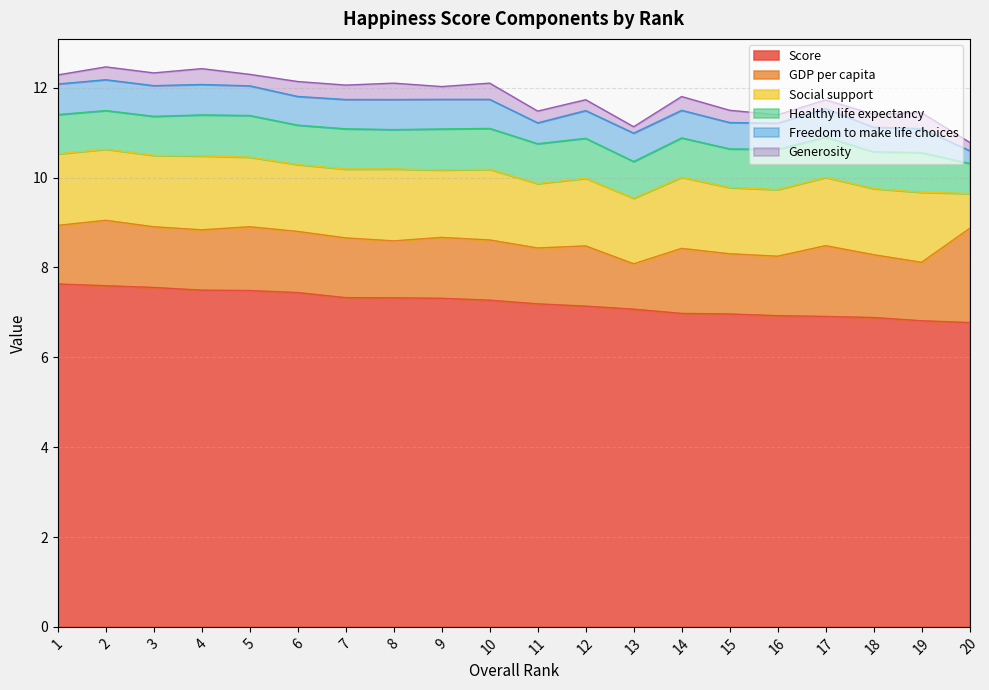

List the labels in order of Healthy life expectancy value, largest first.

5, 4, 9, 10, 7, 17, 16, 12, 11, 19, 6, 8, 14, 1, 3, 2, 15, 18, 13, 20